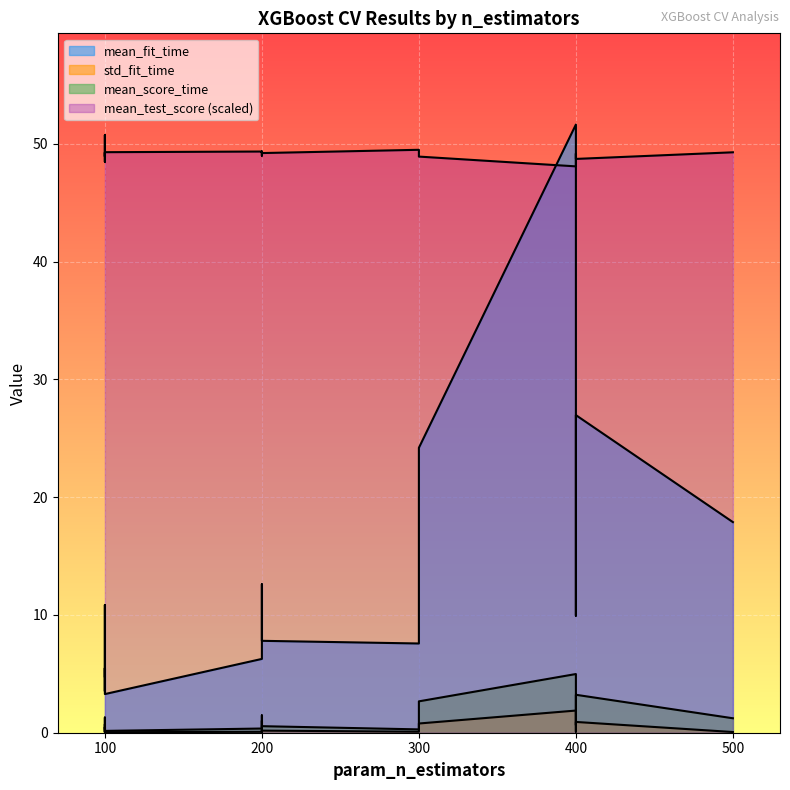

What is the spread (max minus min) of values at 2?

4.7